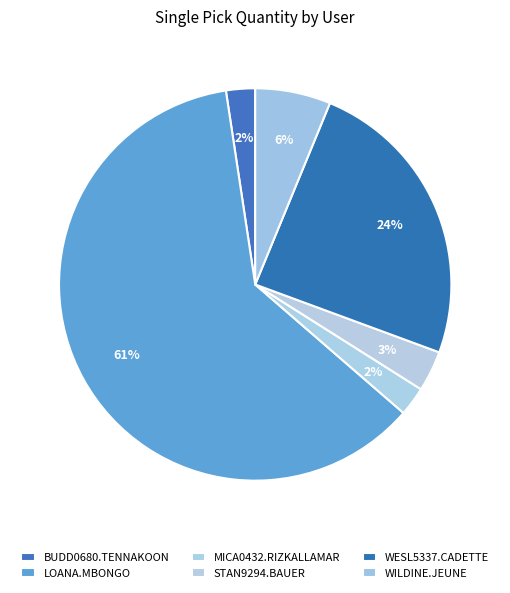

Rank the categories by value from highest to lowest.

LOANA.MBONGO, WESL5337.CADETTE, WILDINE.JEUNE, STAN9294.BAUER, BUDD0680.TENNAKOON, MICA0432.RIZKALLAMAR